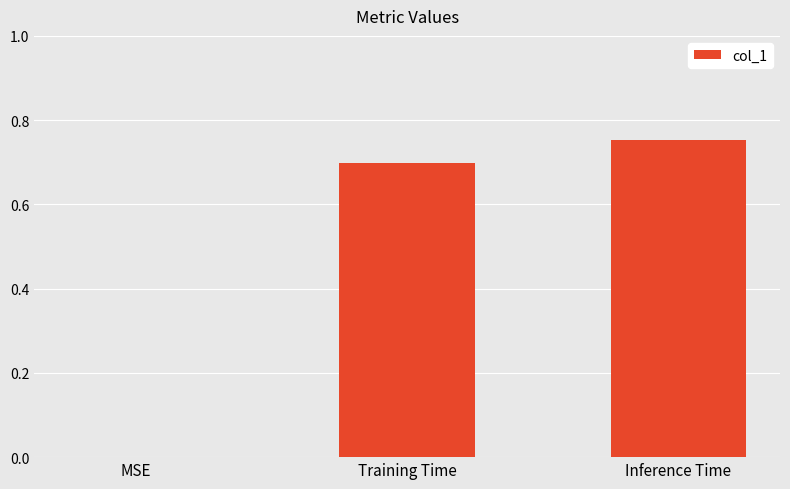

At which category does the chart reach its peak across all series?

Inference Time